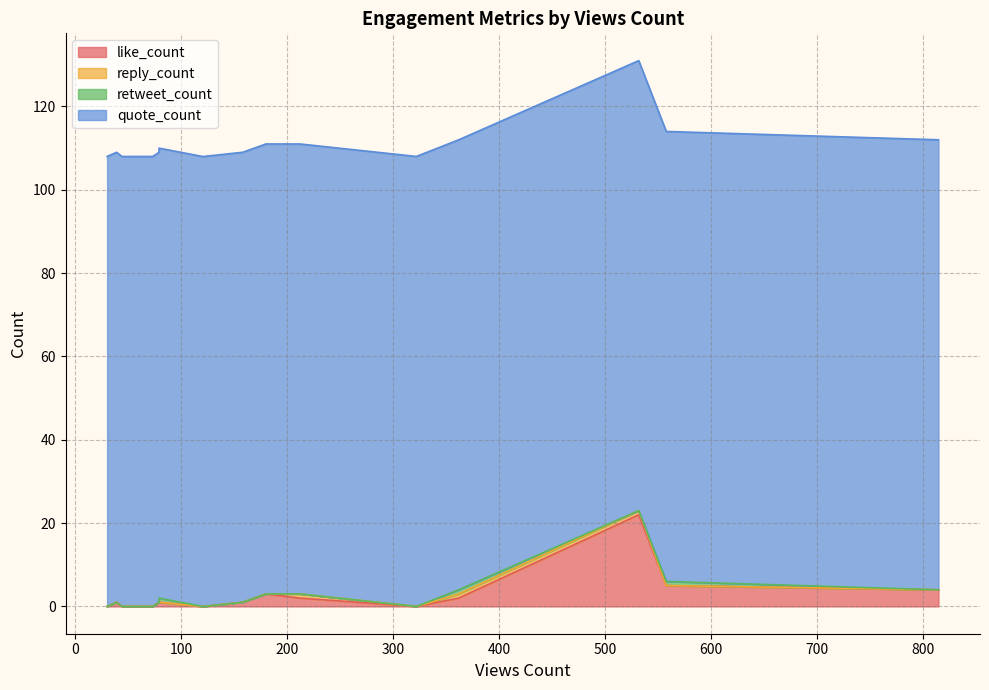

What is the sum of the like_count values at 1 and 5?

3